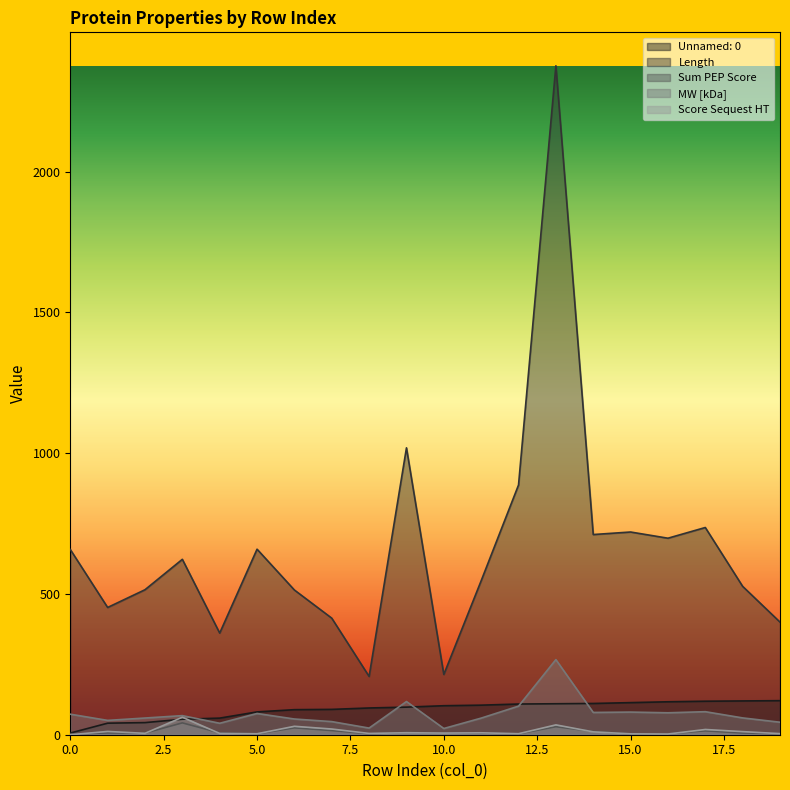

At how many categories does at least one series exceed 300?

18